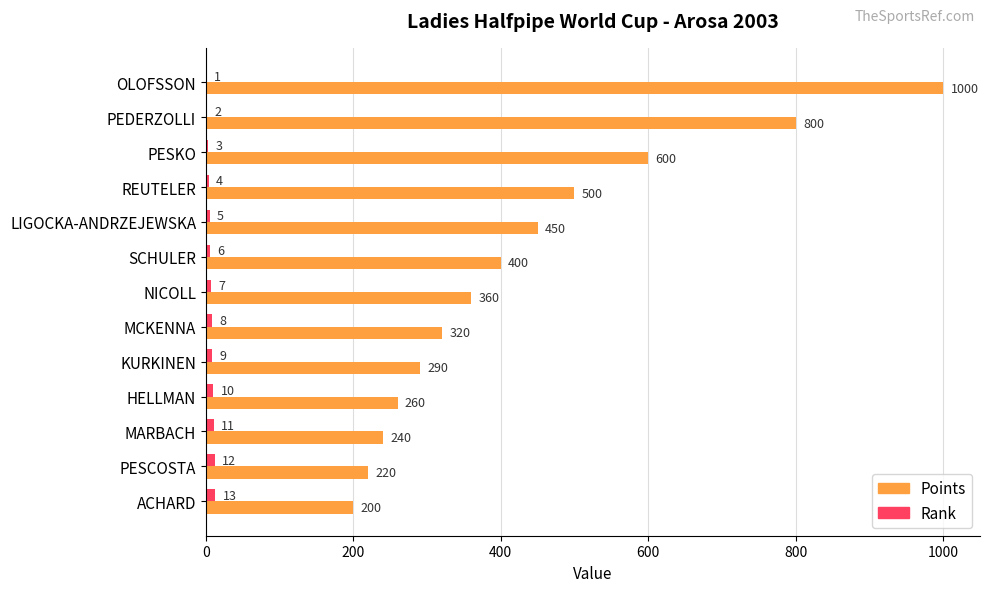

What is the sum of all Points values?

5640